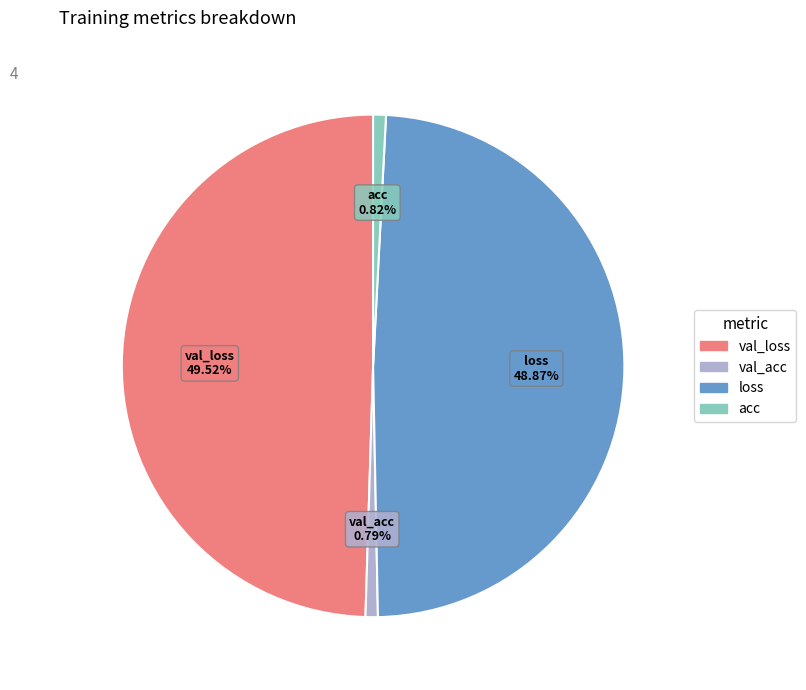

Between acc and val_loss, which is larger?

val_loss